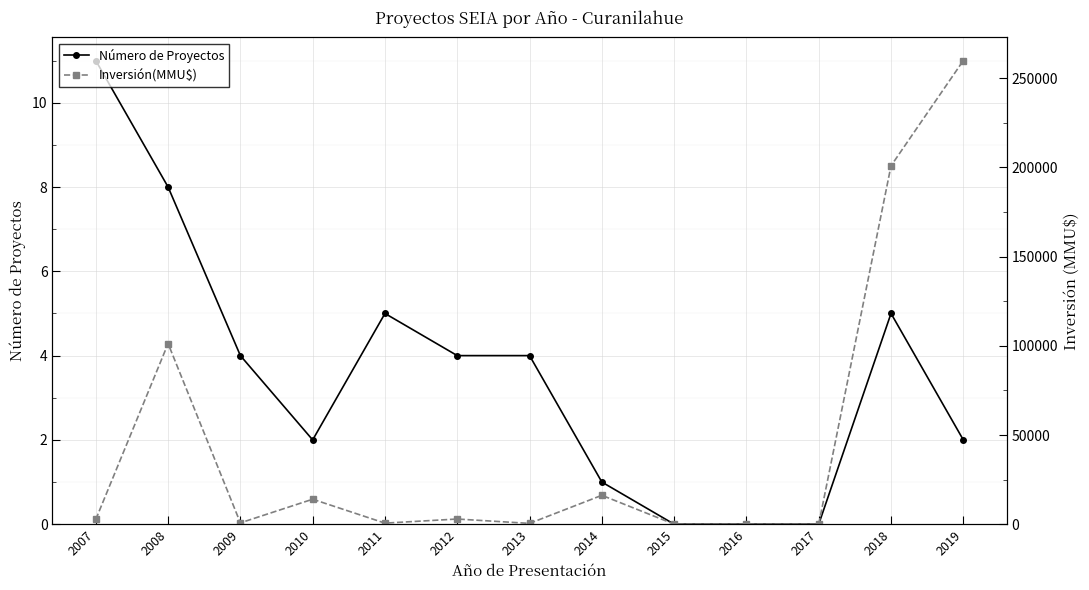

What is the difference between the maximum and minimum values in the Inversión(MMU$) series?

259903